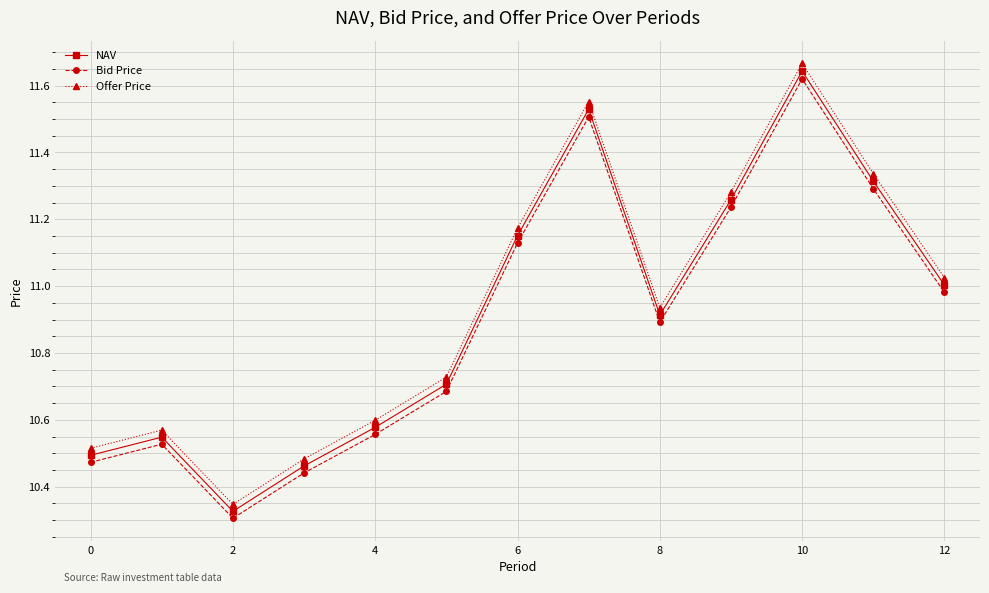

Rank the series by their maximum value, from lowest to highest.

Bid Price, NAV, Offer Price